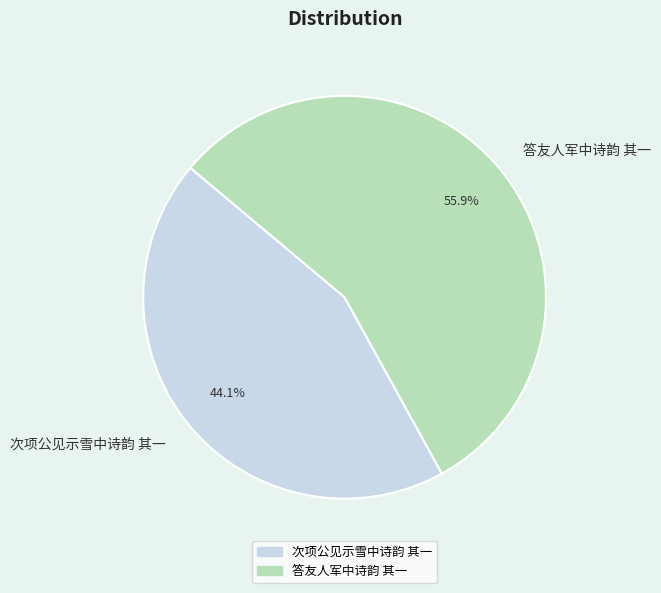

To the nearest percent, what is the combined percentage of 次项公见示雪中诗韵 其一 and 答友人军中诗韵 其一?

100%